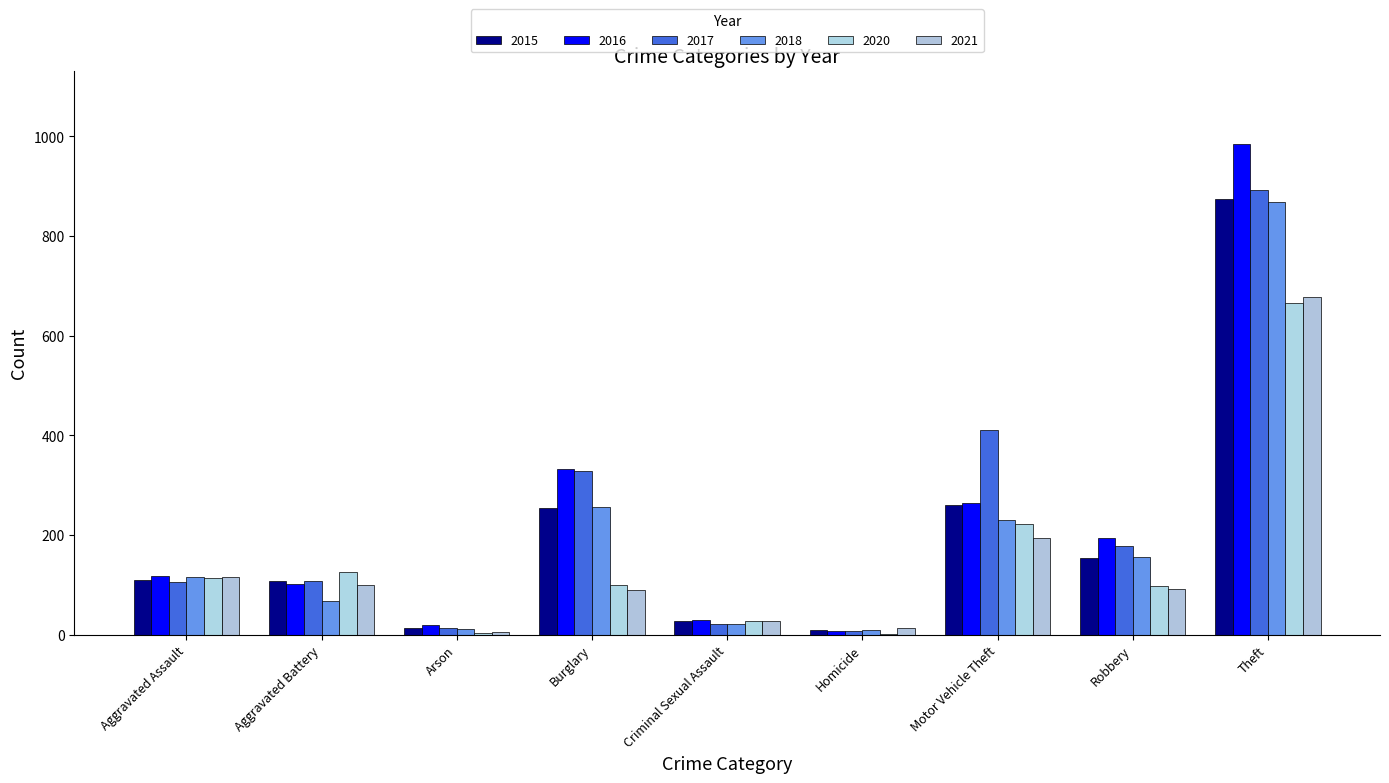

What is the sum of the 2015 values at Aggravated Battery and Criminal Sexual Assault?

136